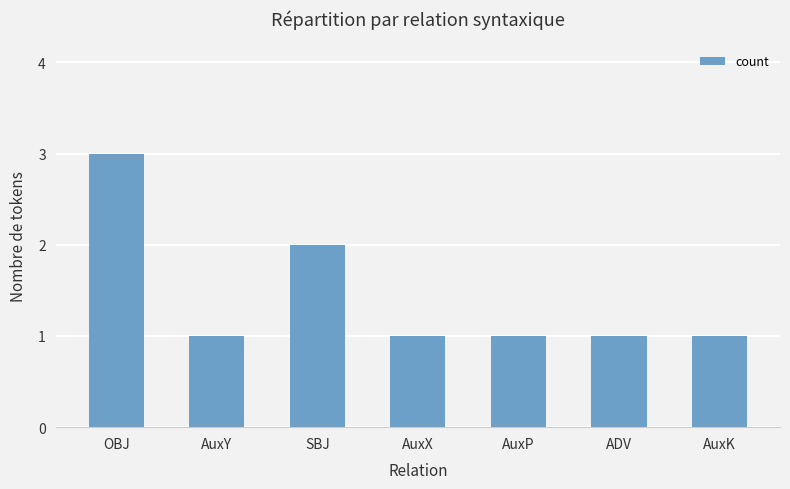

What is the change in value from OBJ to AuxK?

-2